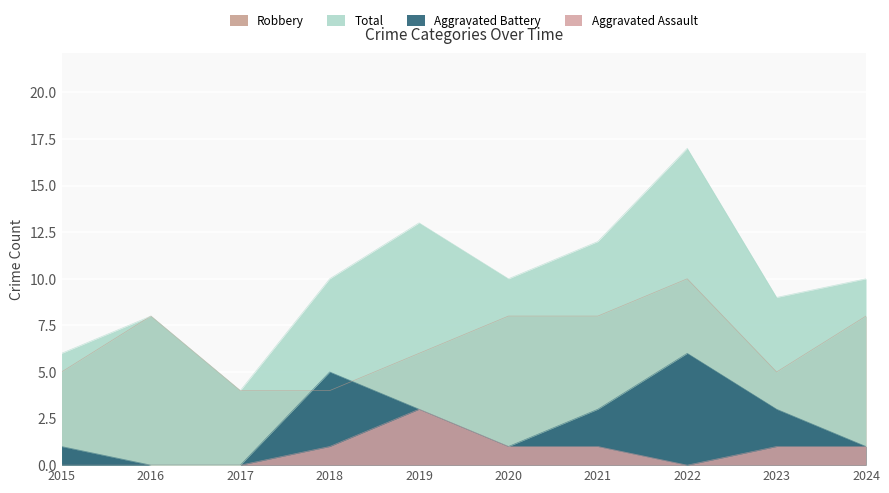

What is the maximum value shown in the chart?

17